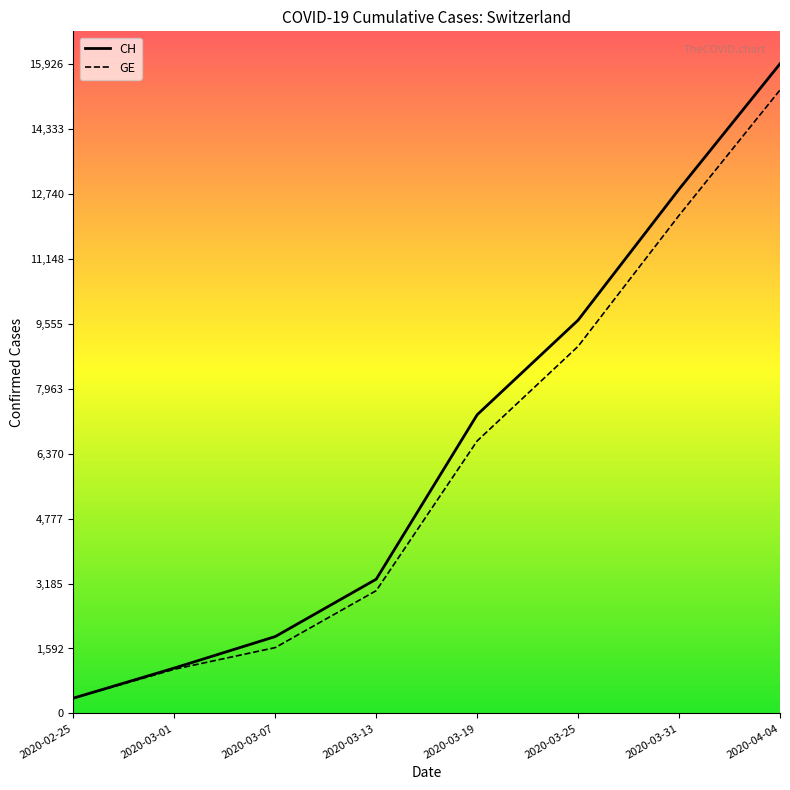

Rank the categories by CH value from highest to lowest.

2020-04-04, 2020-03-31, 2020-03-25, 2020-03-19, 2020-03-13, 2020-03-07, 2020-03-01, 2020-02-25